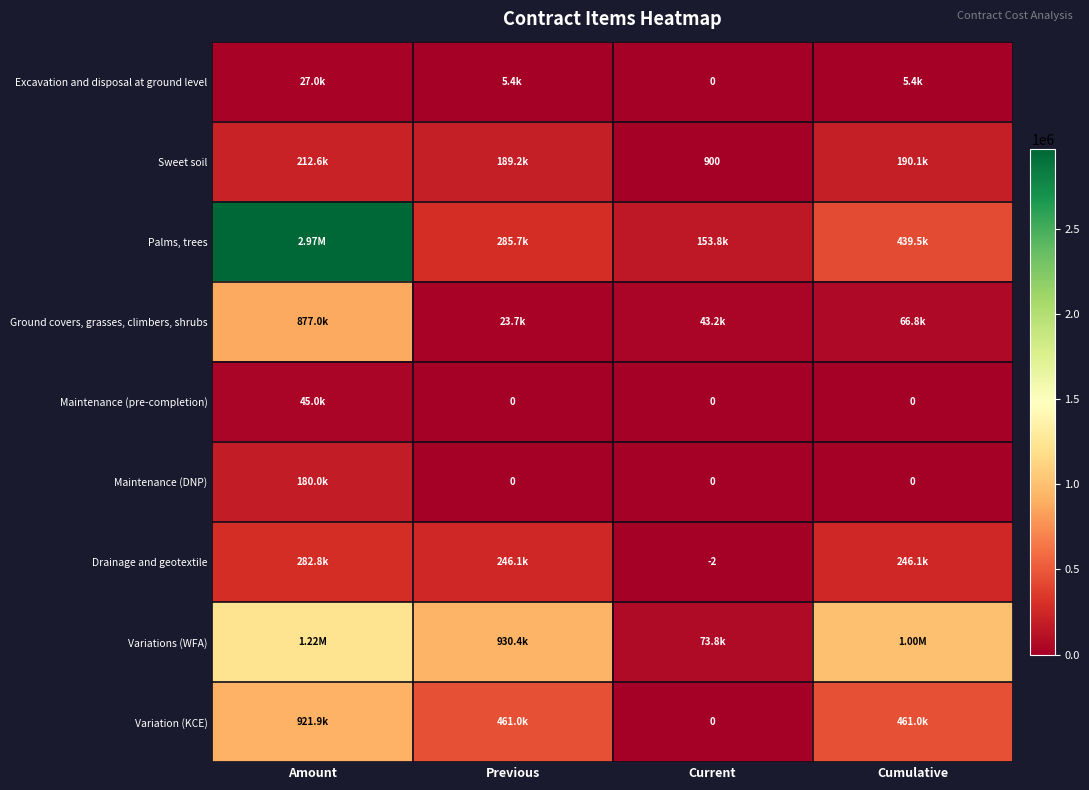

At Previous, list the series in order from smallest to largest.

Maintenance (pre-completion), Maintenance (DNP), Excavation and disposal at ground level, Ground covers, grasses, climbers, shrubs, Sweet soil, Drainage and geotextile, Palms, trees, Variation (KCE), Variations (WFA)